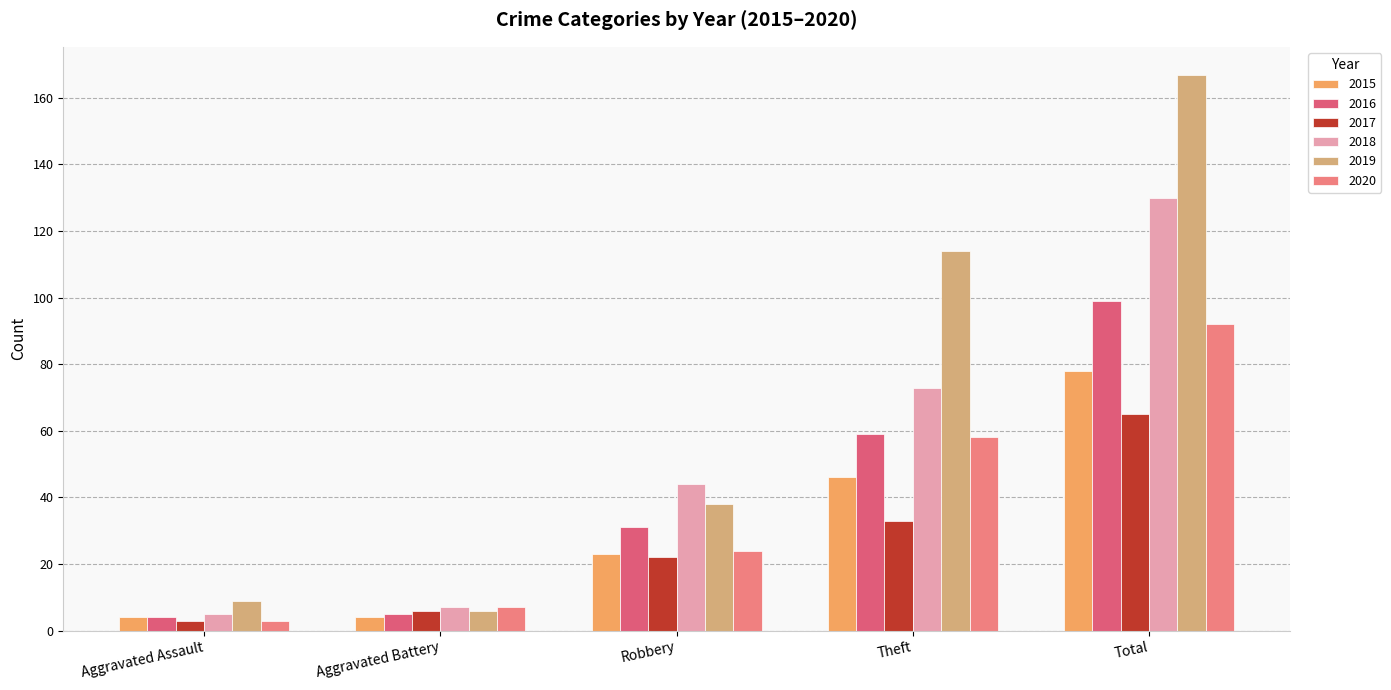

How many groups of bars are there?

5